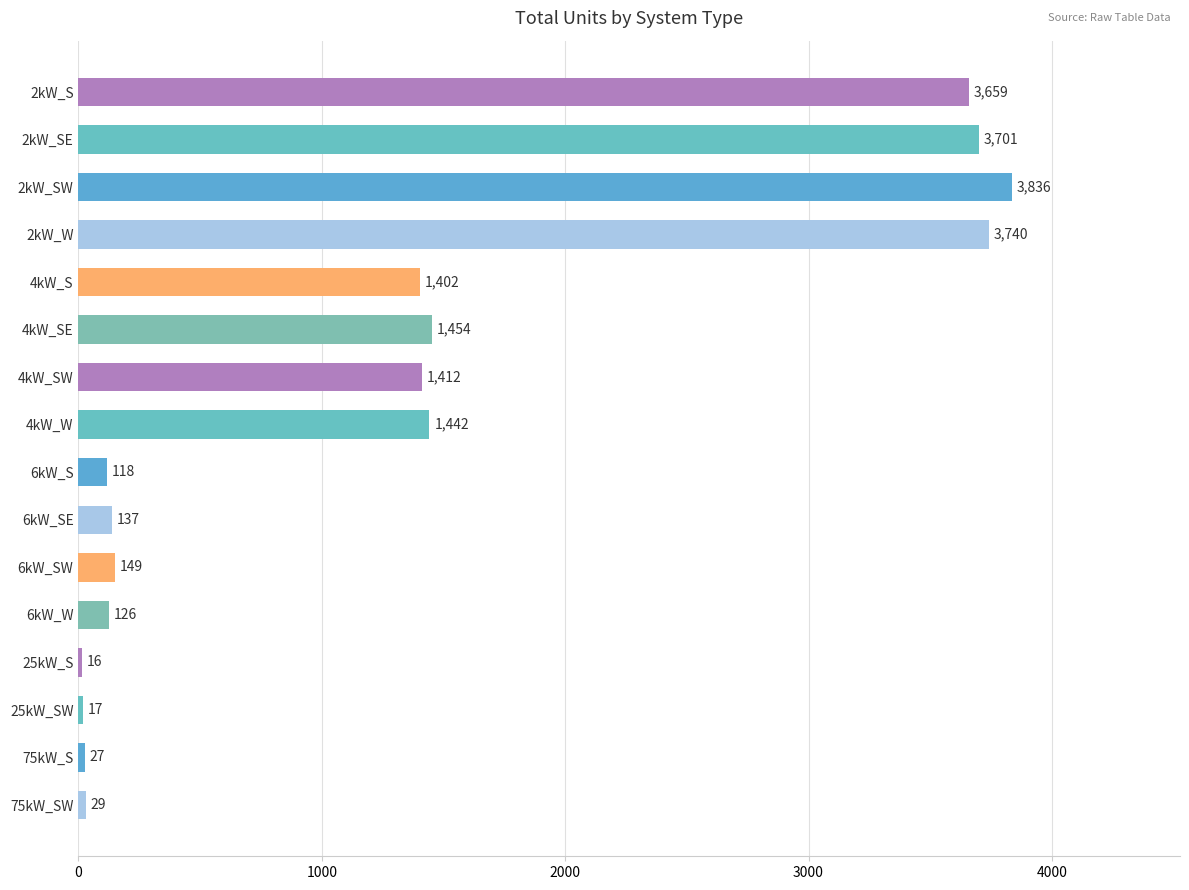

What is the change in value from 2kW_S to 2kW_SW?

+177